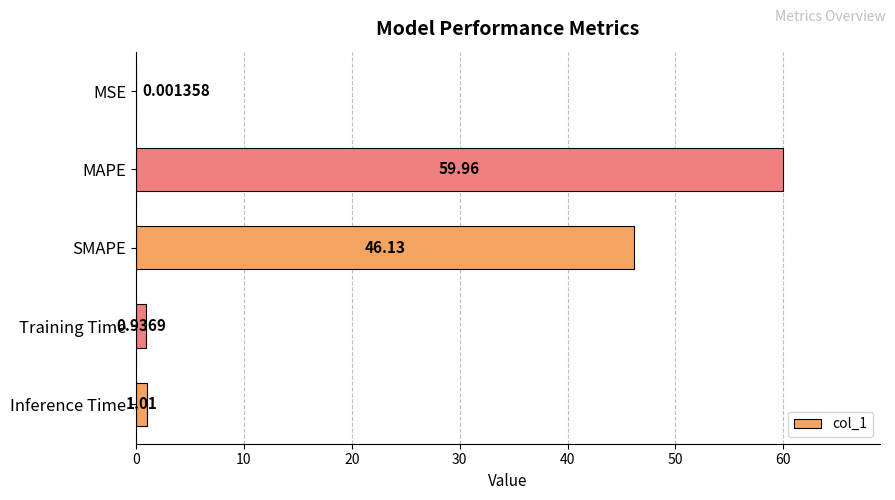

Which category has the highest value across all series?

MAPE